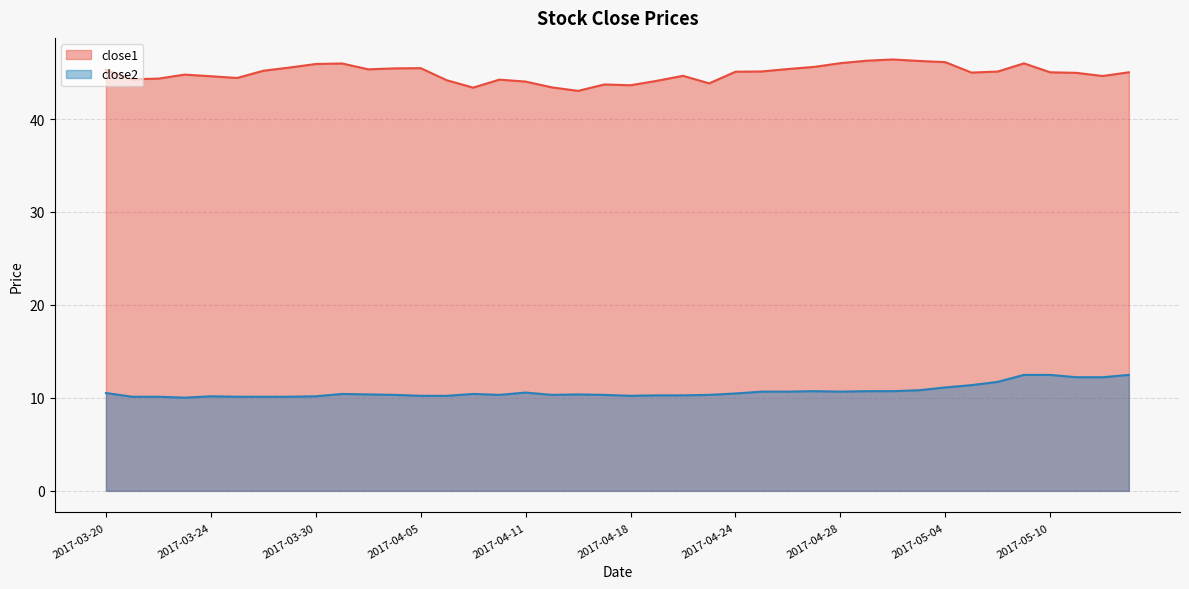

True or false: close1 and close2 intersect in this chart.

False